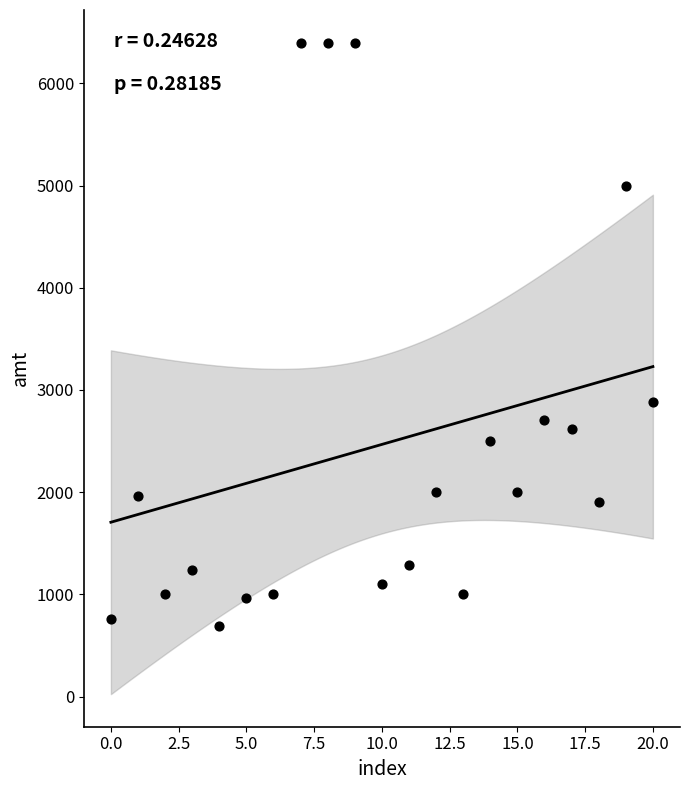

What is the range of Y values (max minus min)?

5706.0